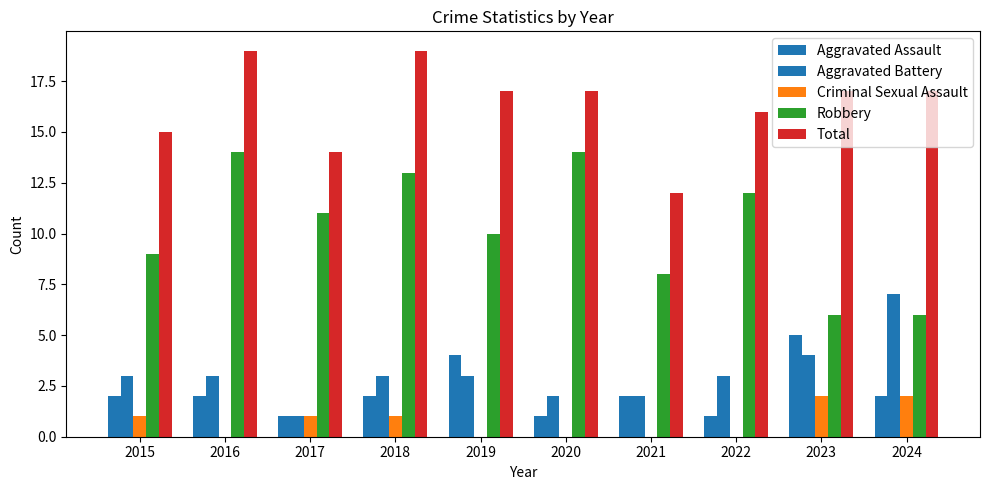

Is the value of Total at 2018 greater than the value of Robbery at 2020?

Yes